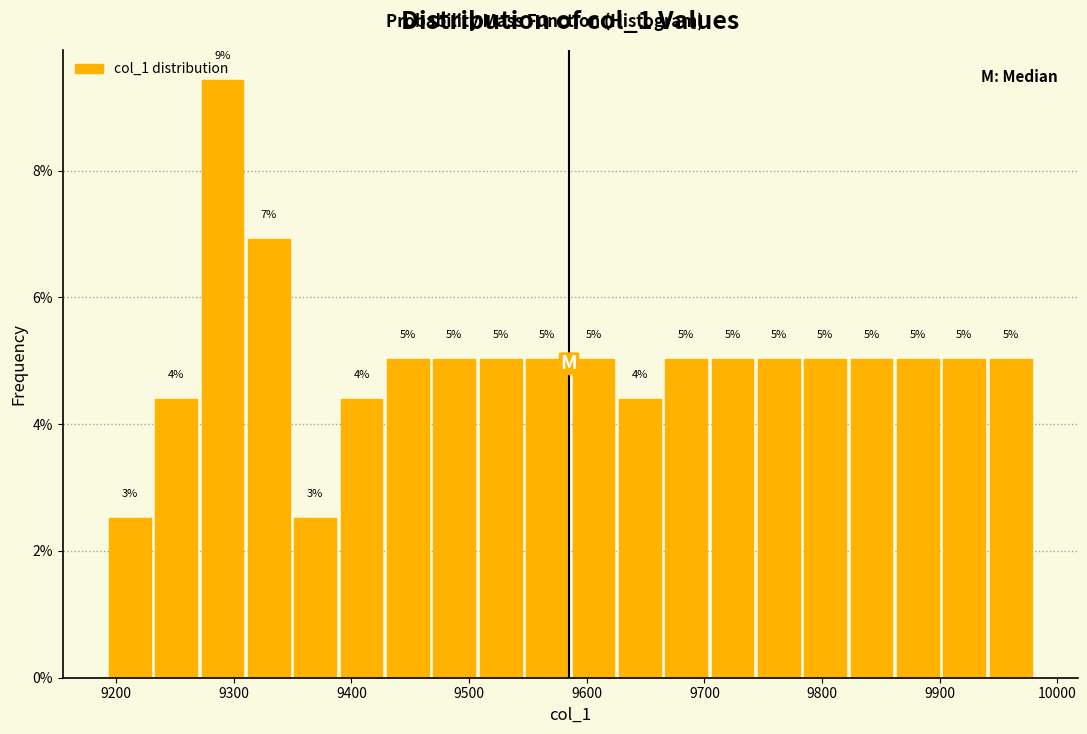

Around what value on the x-axis is the tallest bar? Give the approximate position of its centre, as read against the axis.

9290